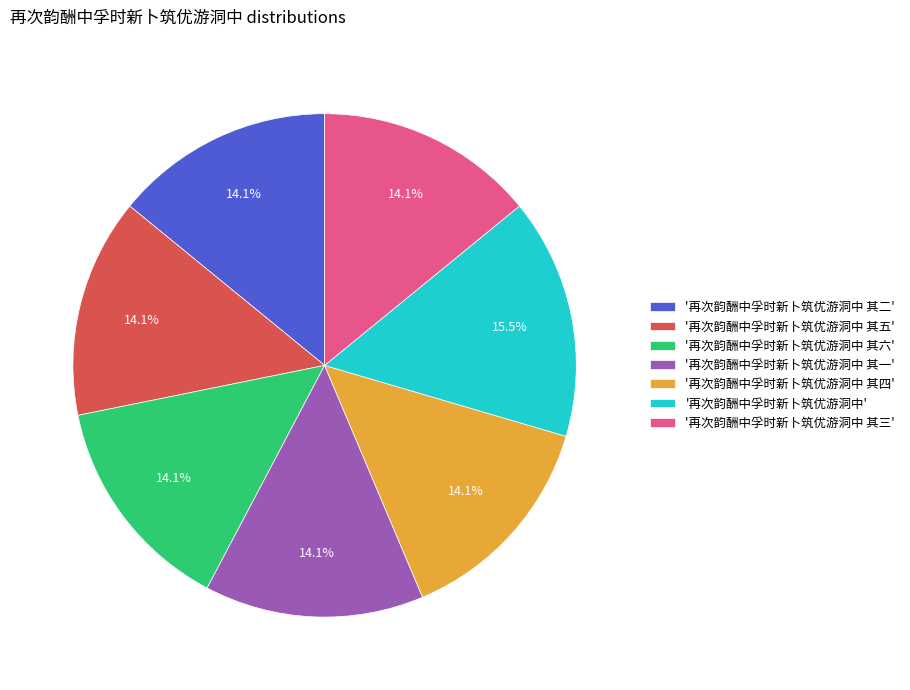

What is the ratio of the value at '再次韵酬中孚时新卜筑优游洞中 其五' to the value at '再次韵酬中孚时新卜筑优游洞中 其六'?

1.0